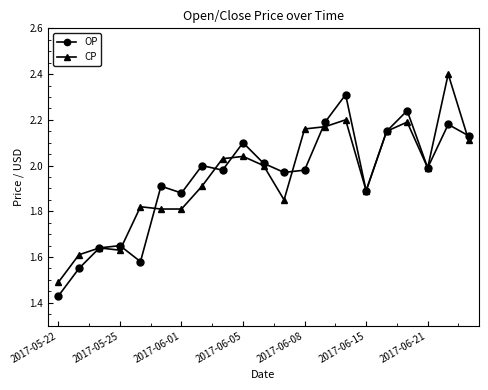

True or false: OP has more than 2 interior local peaks.

True